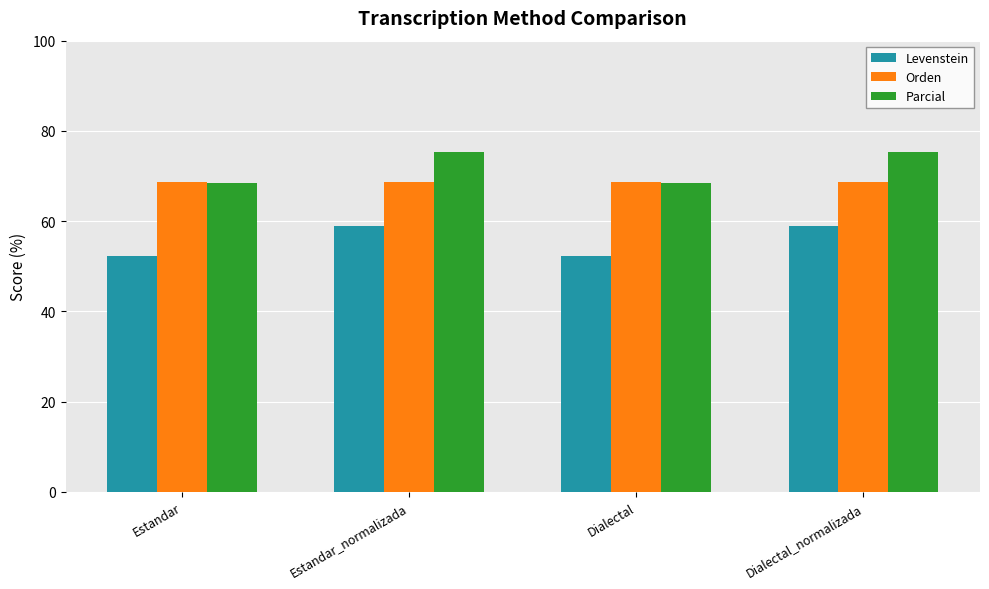

The Parcial series shows 75.3 at Dialectal_normalizada. True or false?

True